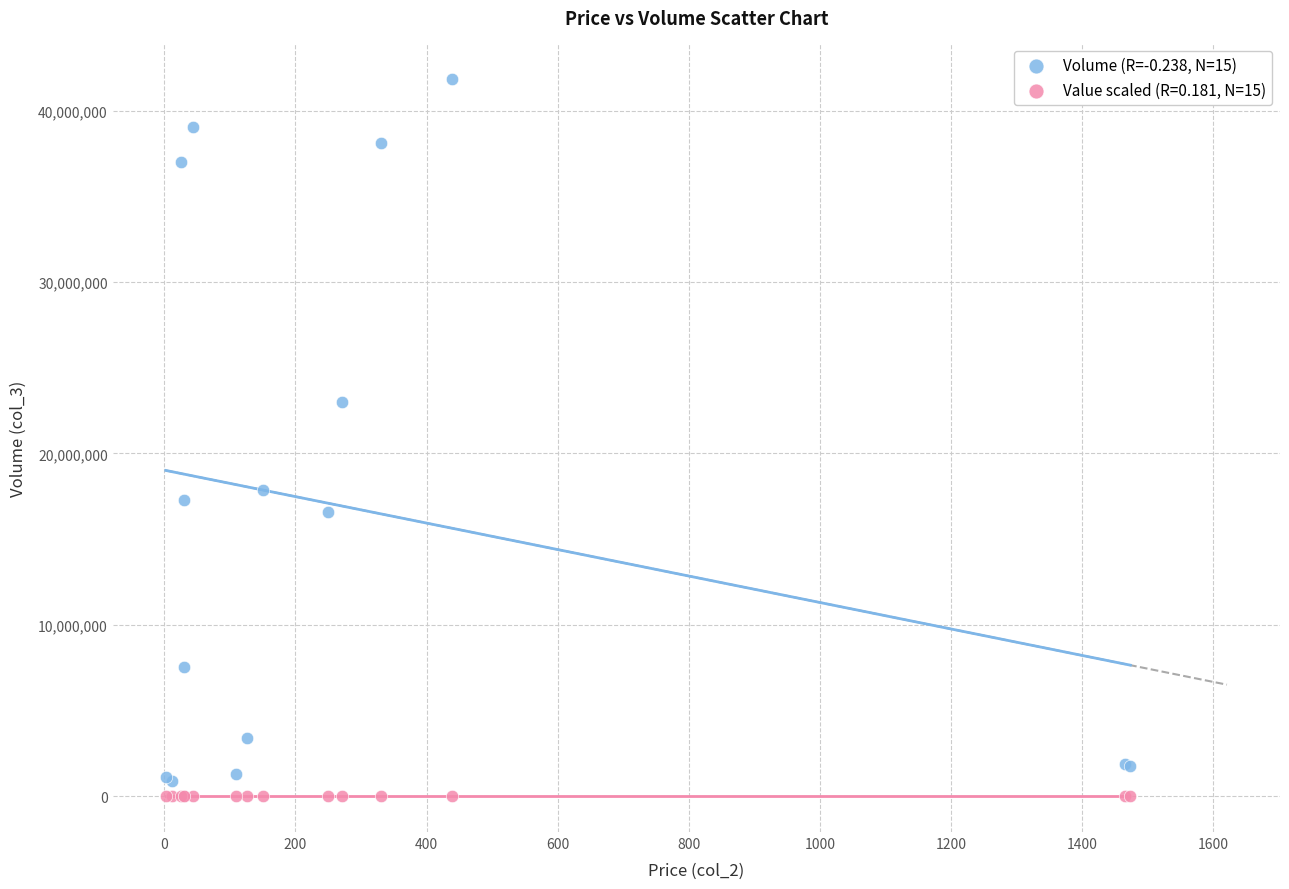

Across all series, what Y value is closest to 20914083?

22999848.0